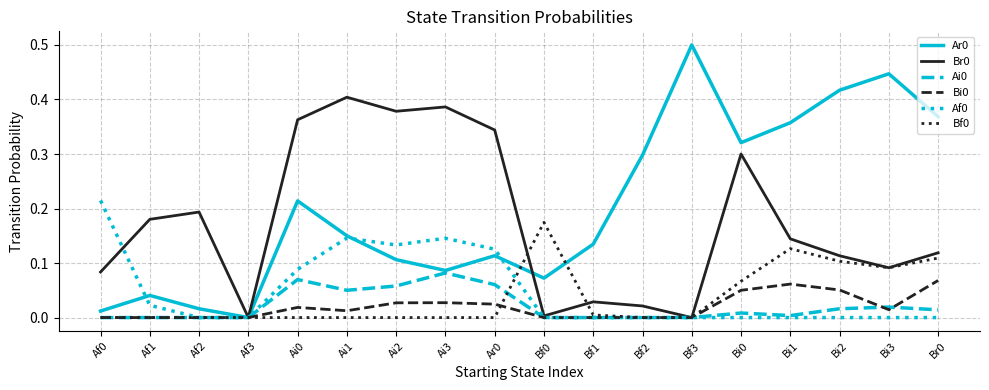

What is the total value across all series at Ai0?

0.8